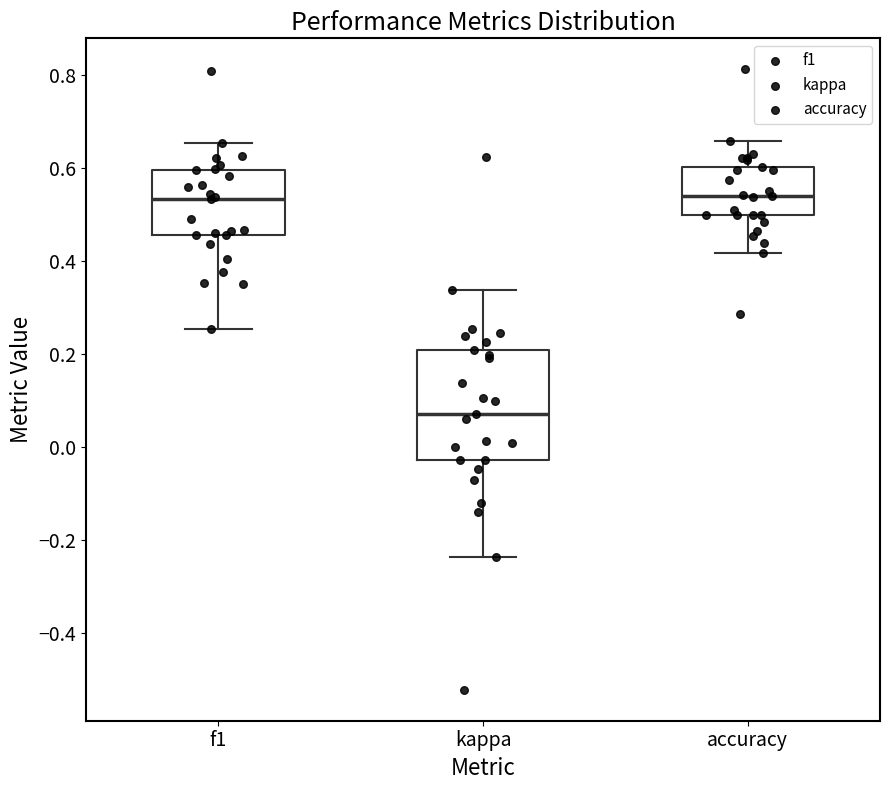

Which box is the tallest, from its lower edge to its upper edge?

kappa